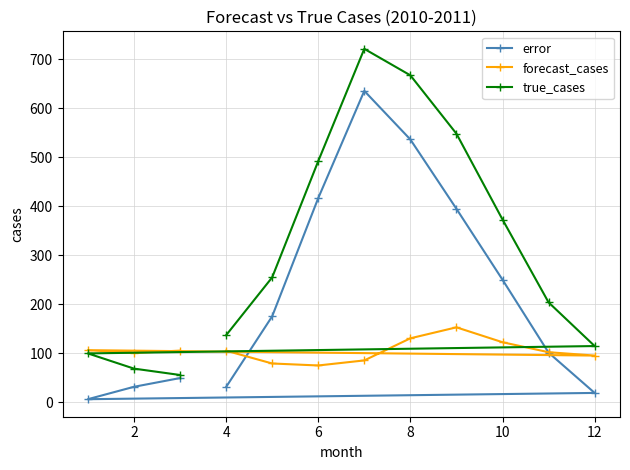

Which series has the largest total across all categories?

true_cases